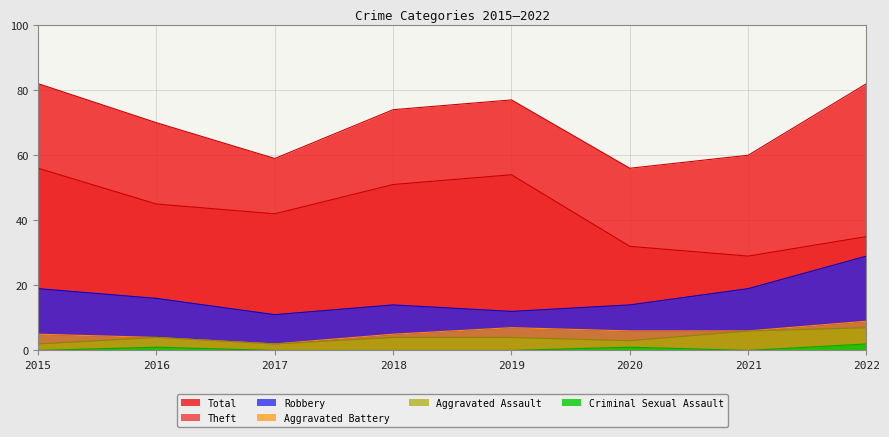

True or false: Aggravated Battery and Total cross at least once.

False